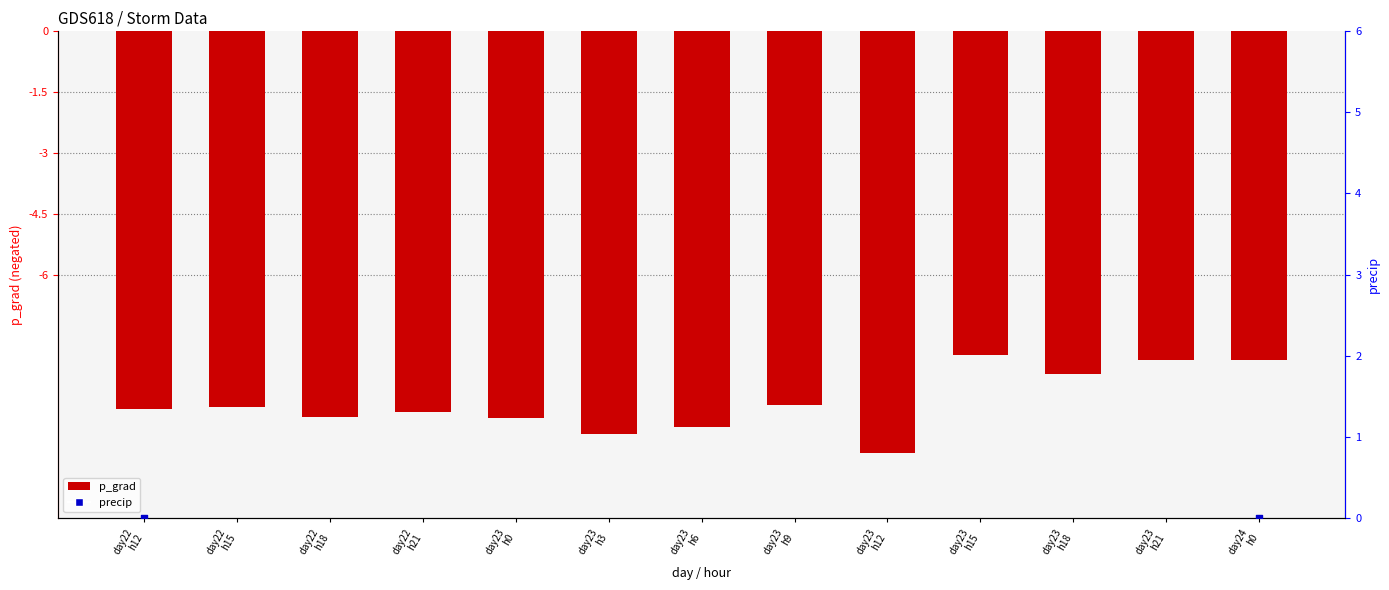

What are all the series names shown in the legend?

p_grad, precip